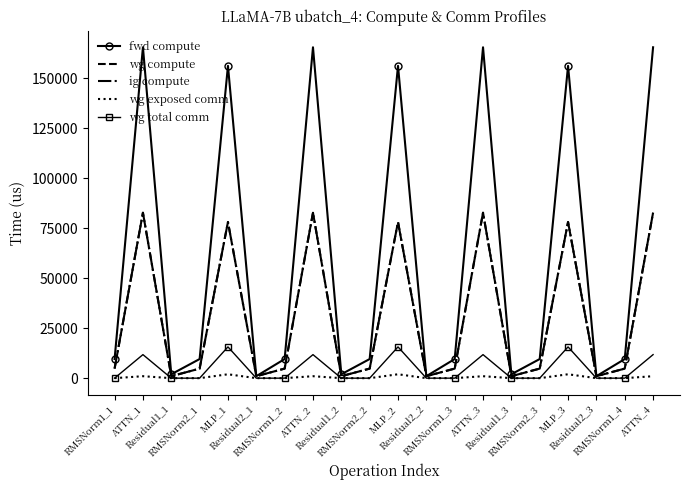

The value of wg total comm at MLP_1 is 10314.4. True or false?

False